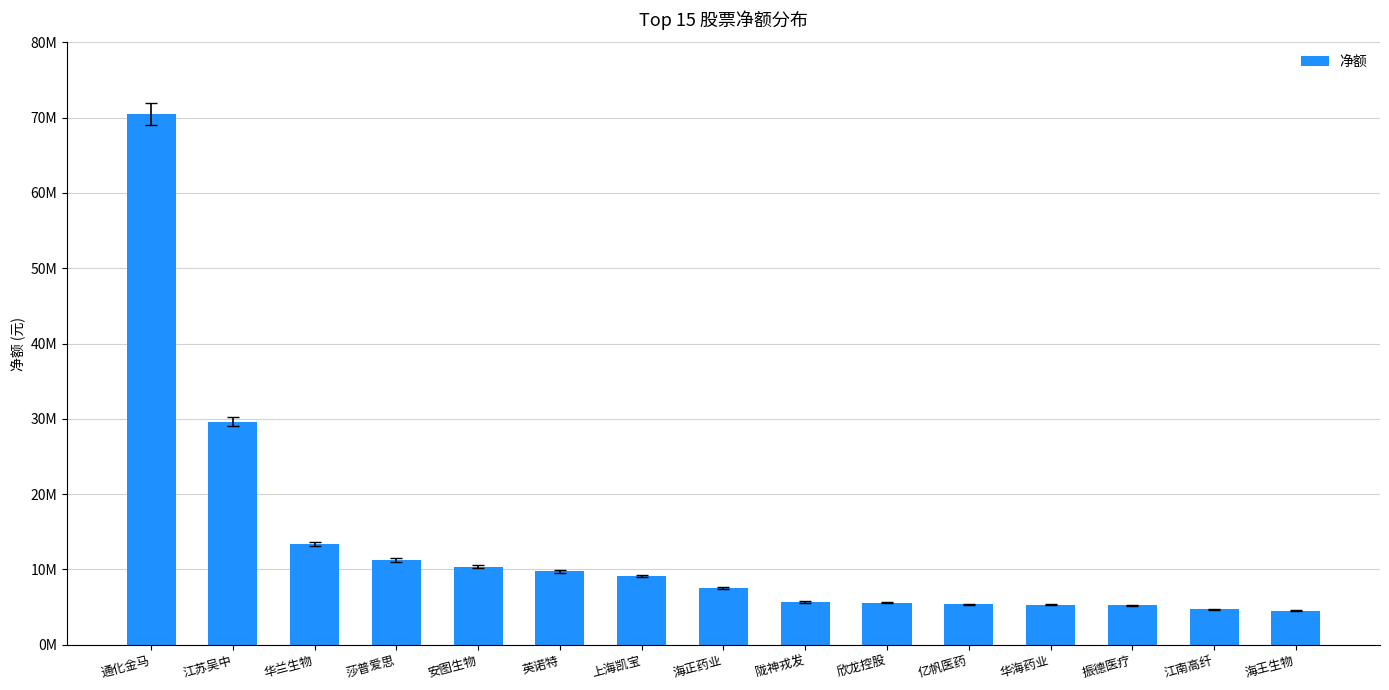

True or false: the data shows 29627416 at 江苏吴中.

True